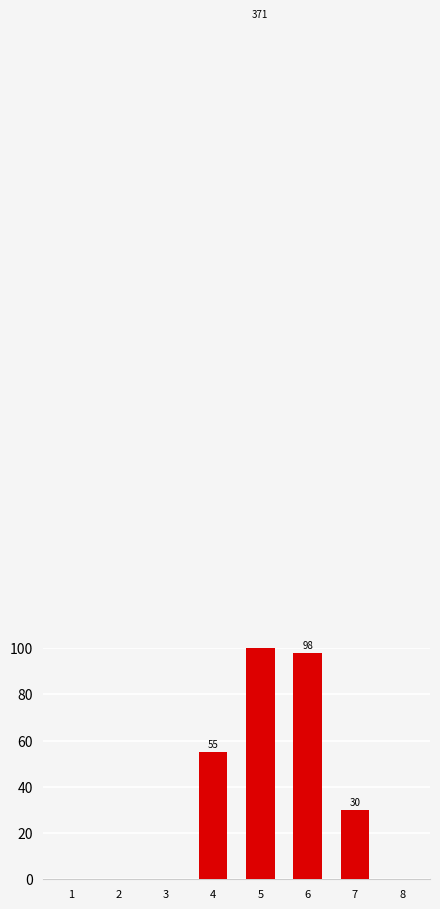

What is the value of the 7th bar from the left?

30